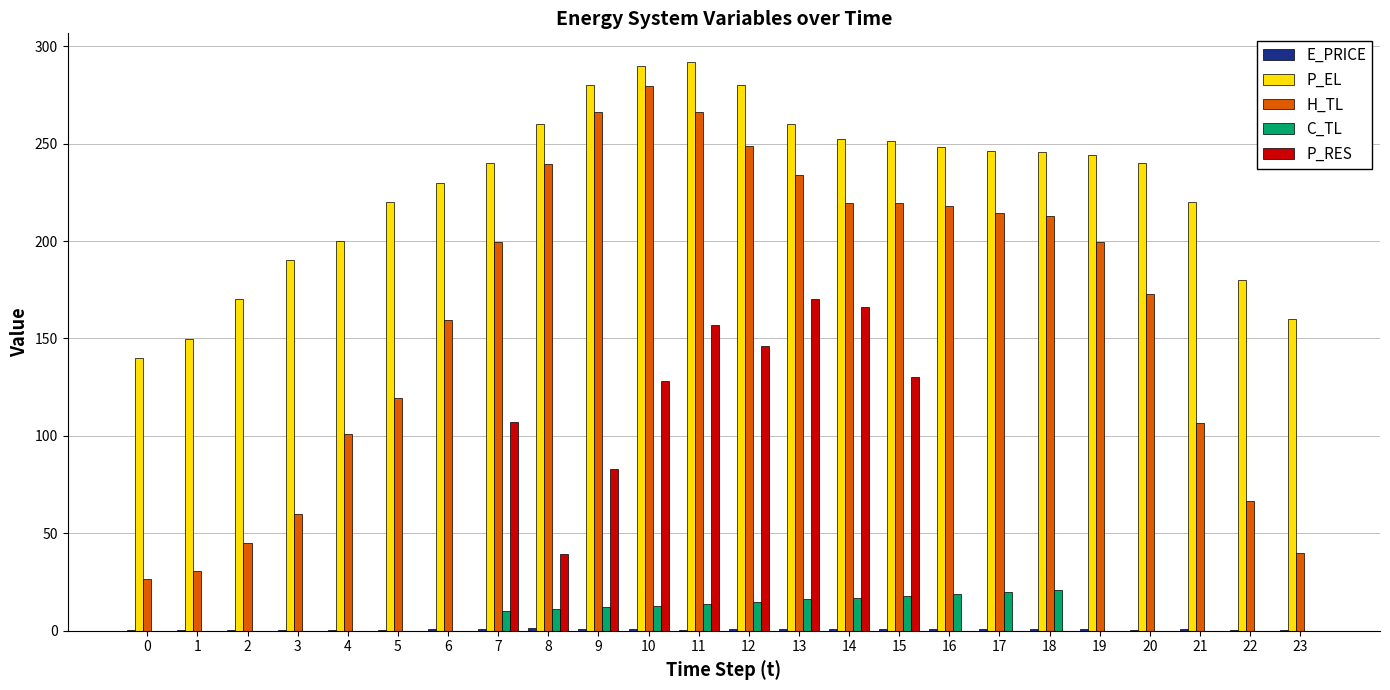

How many groups of bars are there?

24